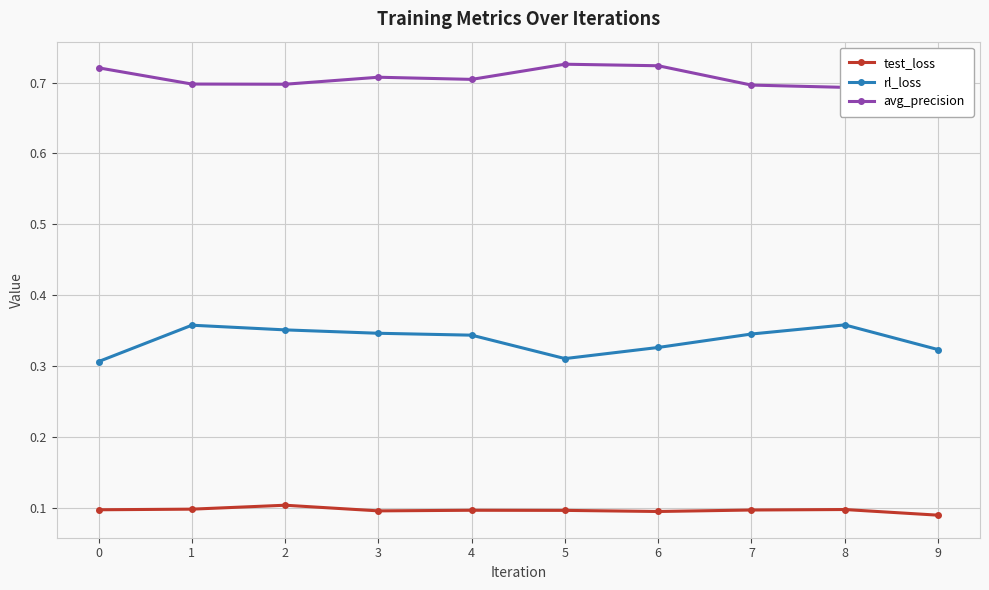

What is the maximum value for test_loss?

0.1